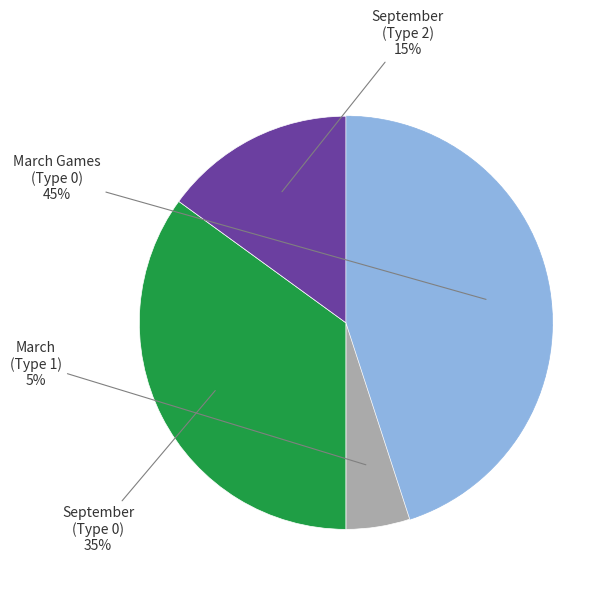

Is there any slice that represents more than half of the pie?

No